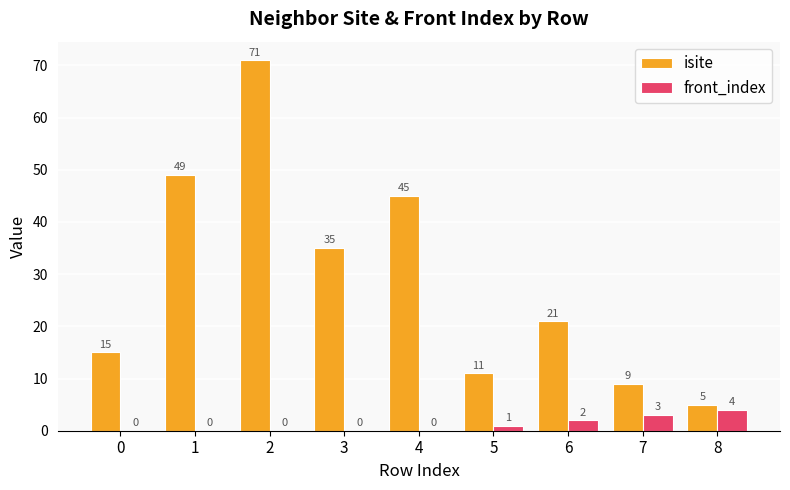

What is the sum of all front_index values?

10